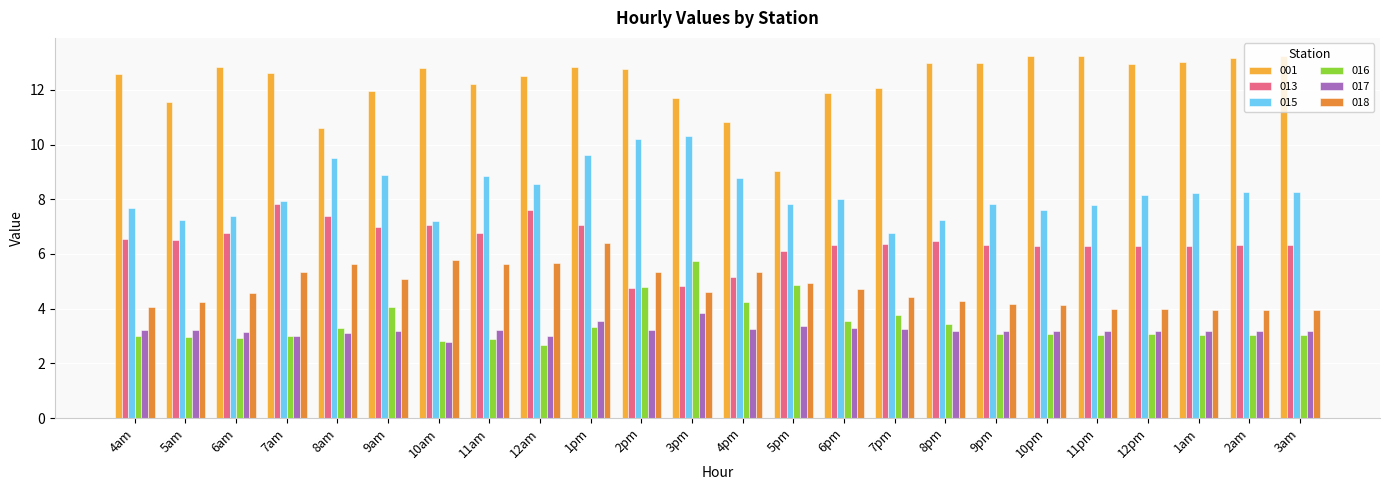

At which label is 001 closest to 11?

4pm